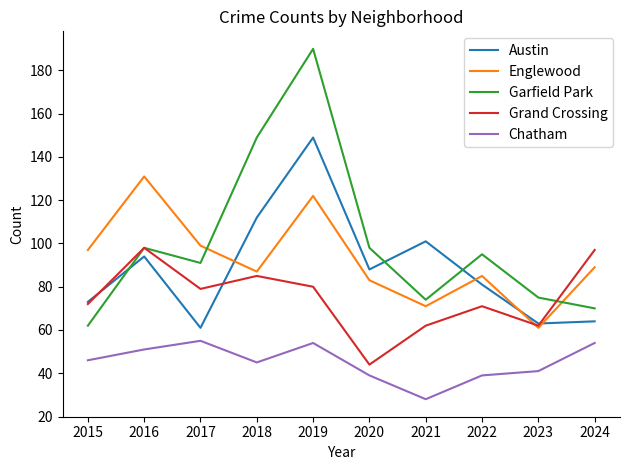

How many values in the Garfield Park series are below 95?

5